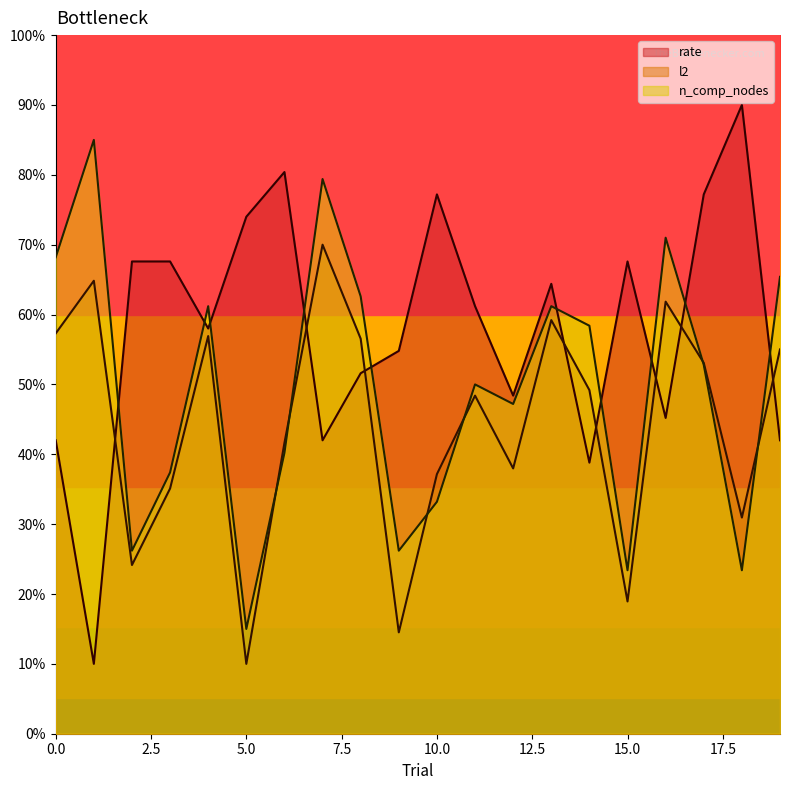

Reading left to right, list all the values displayed in this chart.

rate: 0=0.4	1=0.1	2=0.7	3=0.7	4=0.6	5=0.7	6=0.8	7=0.4	8=0.5	9=0.5	10=0.8	11=0.6	12=0.5	13=0.6	14=0.4	15=0.7	16=0.5	17=0.8	18=0.9	19=0.4
l2: 0=0.6	1=0.6	2=0.2	3=0.4	4=0.6	5=0.1	6=0.4	7=0.7	8=0.6	9=0.1	10=0.4	11=0.5	12=0.4	13=0.6	14=0.5	15=0.2	16=0.6	17=0.5	18=0.3	19=0.6
n_comp_nodes: 0=0.7	1=0.8	2=0.3	3=0.4	4=0.6	5=0.1	6=0.4	7=0.8	8=0.6	9=0.3	10=0.3	11=0.5	12=0.5	13=0.6	14=0.6	15=0.2	16=0.7	17=0.5	18=0.2	19=0.7